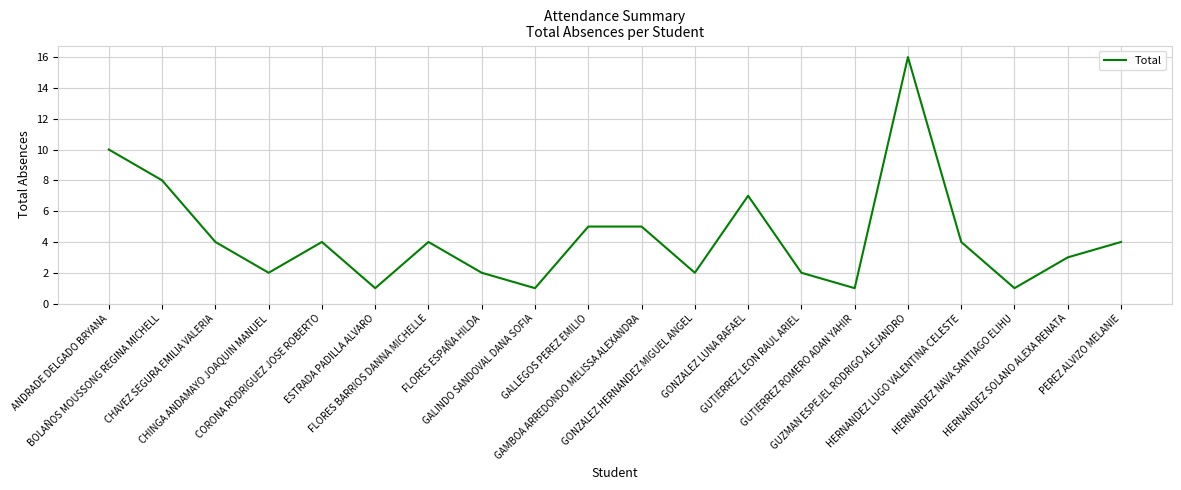

What is the greatest value displayed?

16